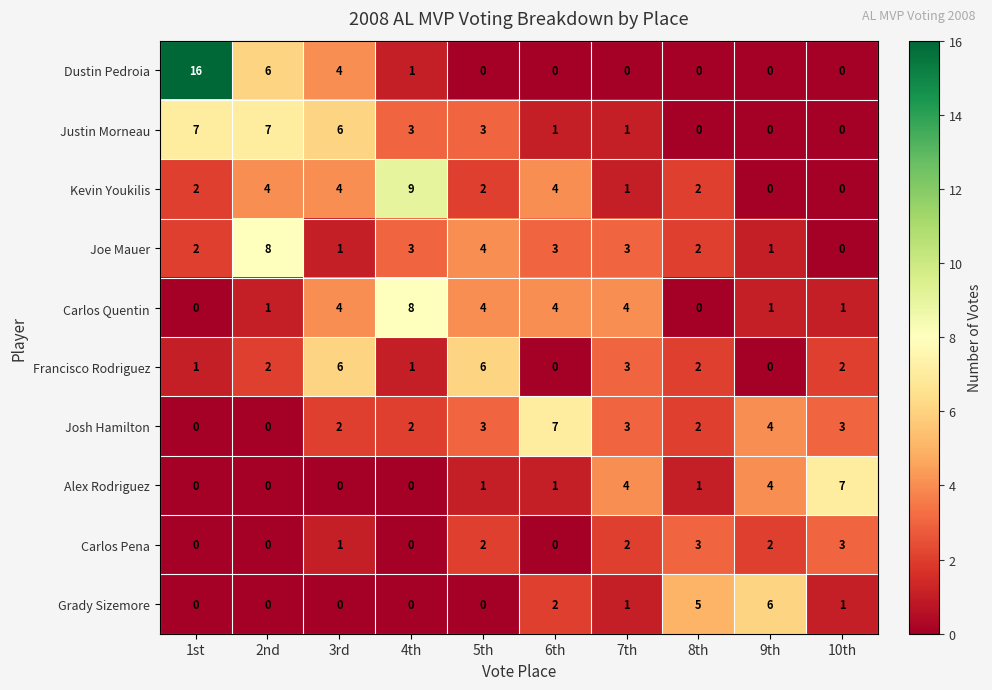

The value of Justin Morneau at 5th is 3. True or false?

True